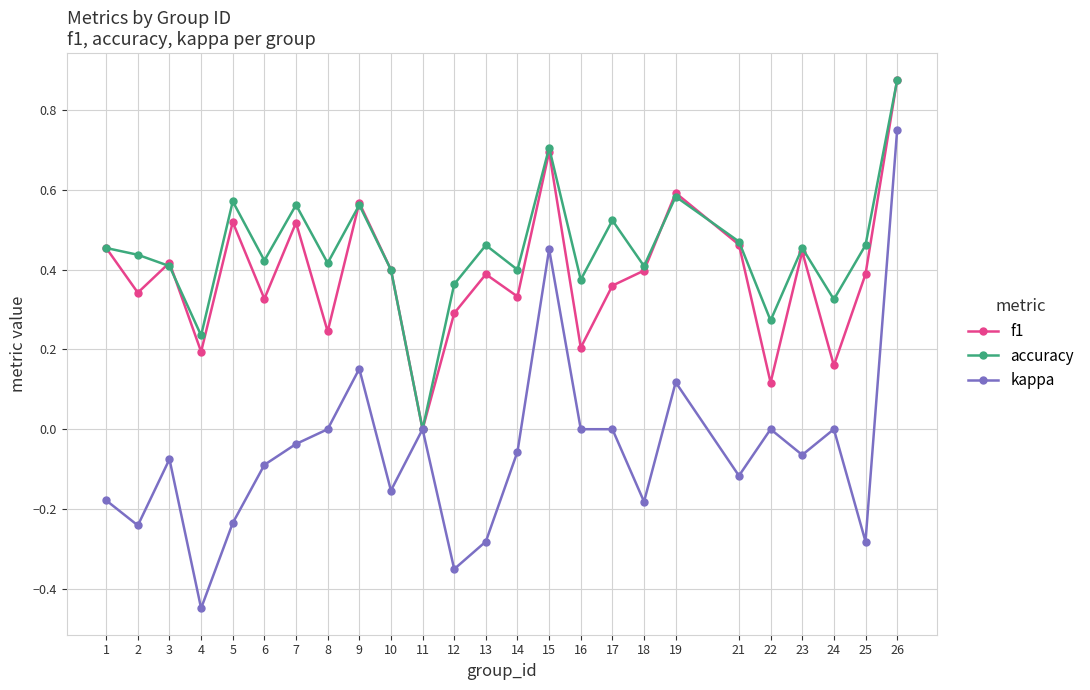

Is the value of f1 at 8 greater than the value of accuracy at 3?

No